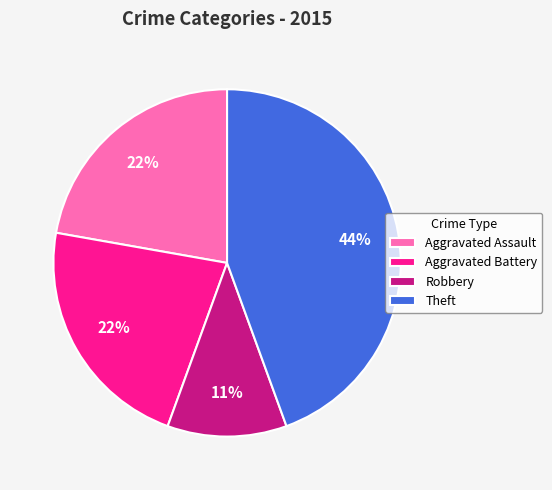

Which category has the smallest portion of the pie?

Robbery